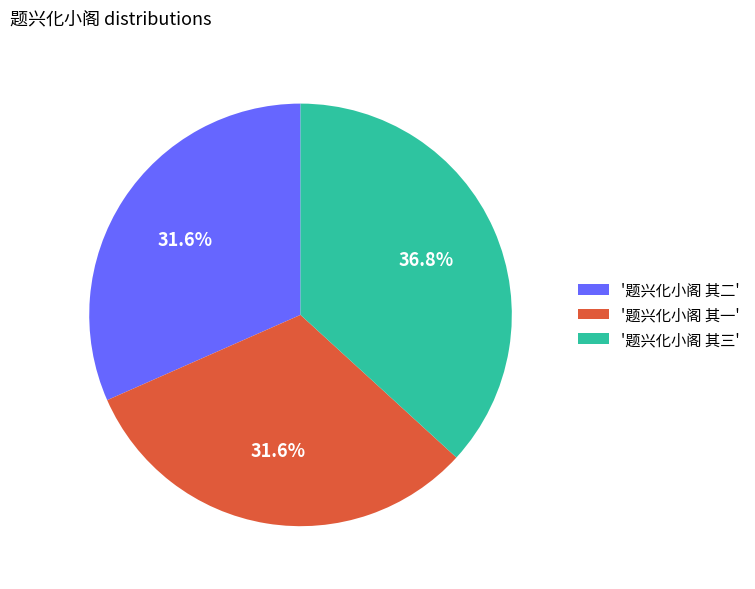

Does '题兴化小阁 其三' represent more than half of the total?

No